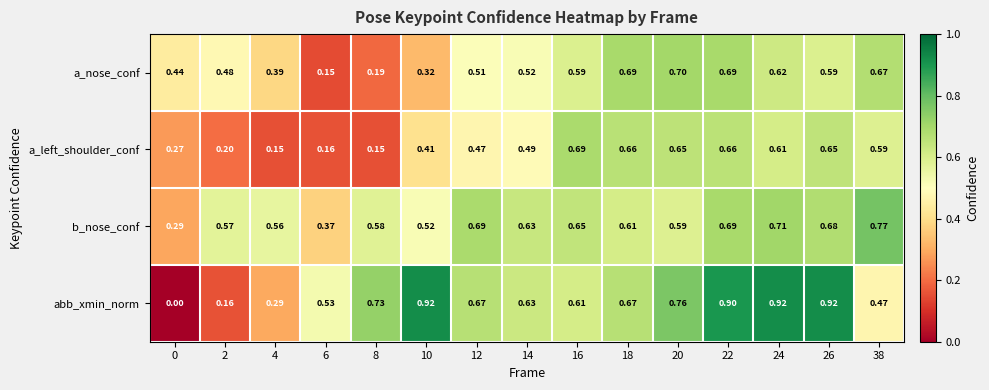

Which series has the widest spread of values?

abb_xmin_norm